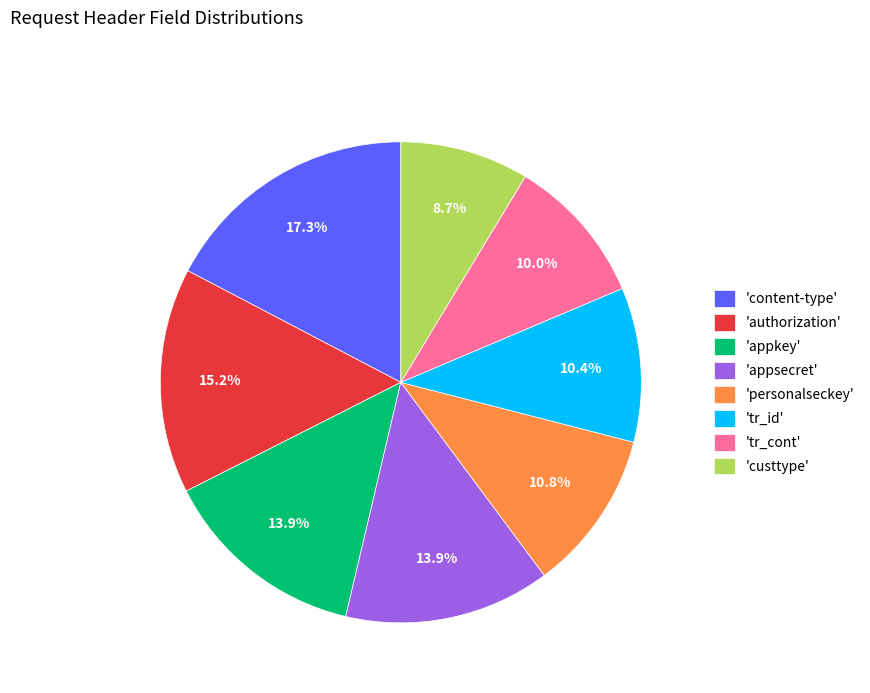

Which has a higher value, 'authorization' or 'personalseckey'?

'authorization'